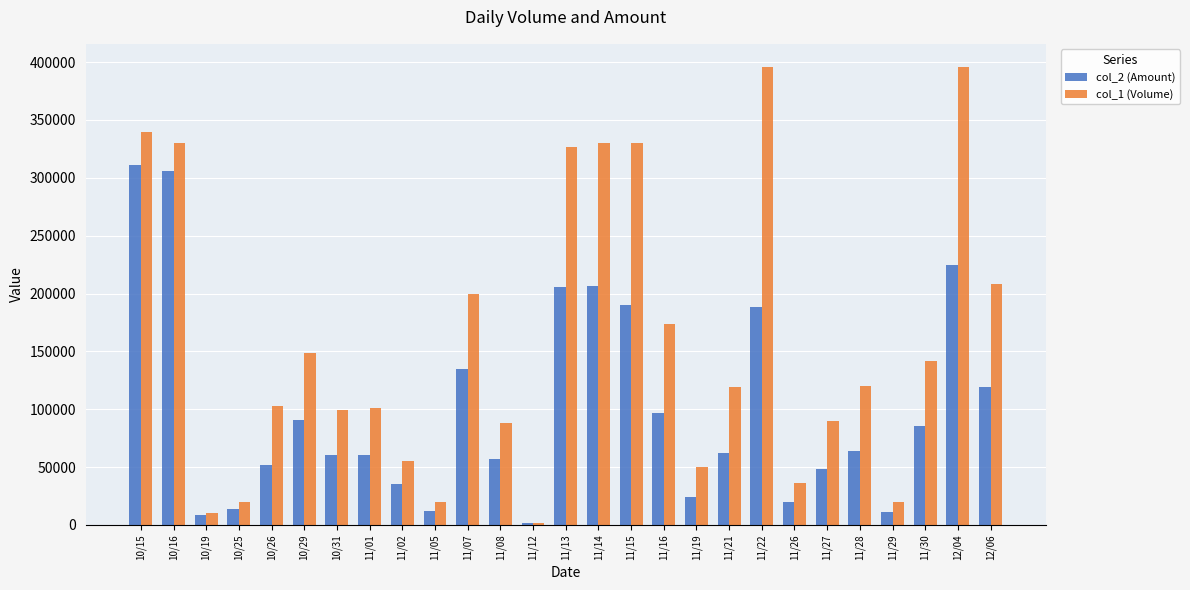

List the series in order of their peak value, lowest first.

col_2 (Amount), col_1 (Volume)